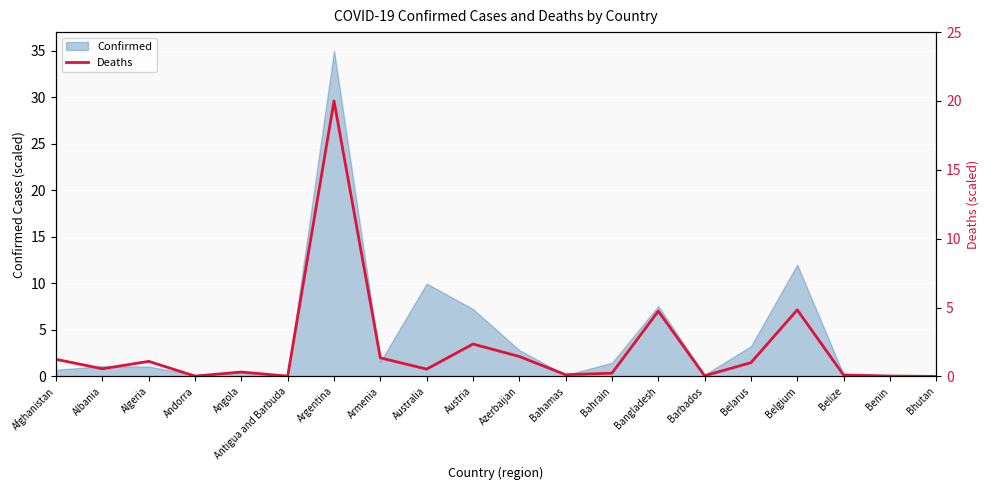

Reading left to right, extract all data points from this chart.

1.2	0.6	1.1	0.0	0.3	0.0	20.0	1.3	0.5	2.3	1.4	0.1	0.2	4.7	0.0	1.0	4.8	0.1	0.0	0.0